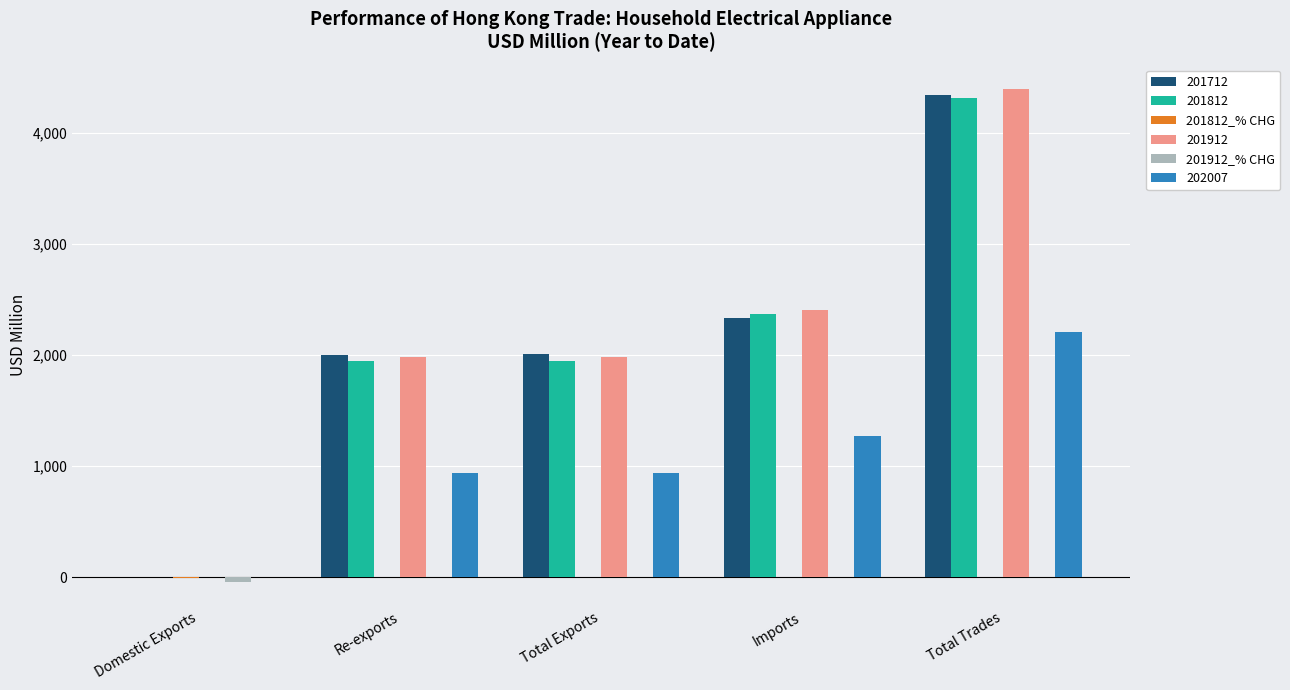

Is the value of 201912 at Domestic Exports greater than the value of 202007 at Re-exports?

No